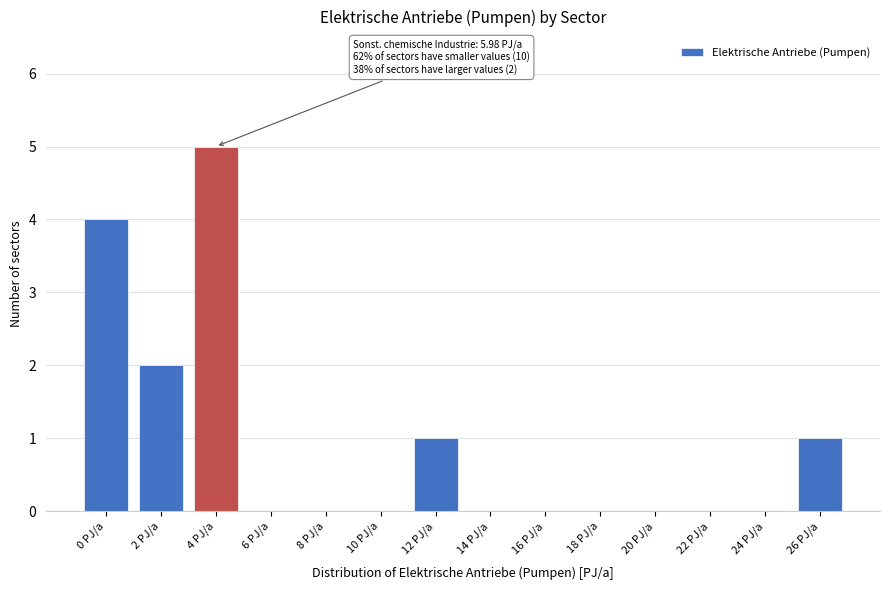

Reading left to right, list all the values displayed in this chart.

0 PJ/a=4	2 PJ/a=2	4 PJ/a=5	6 PJ/a=0	8 PJ/a=0	10 PJ/a=0	12 PJ/a=1	14 PJ/a=0	16 PJ/a=0	18 PJ/a=0	20 PJ/a=0	22 PJ/a=0	24 PJ/a=0	26 PJ/a=1